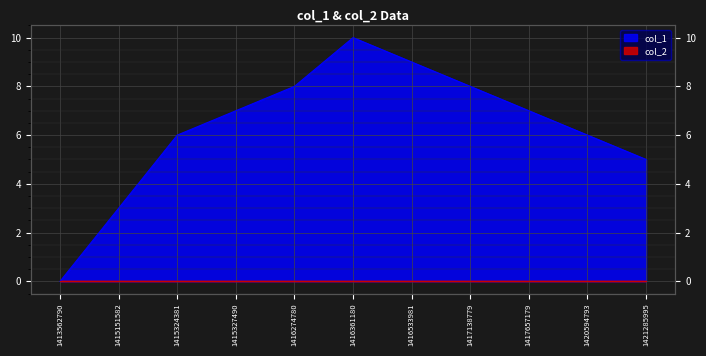

How many values are above zero?

10